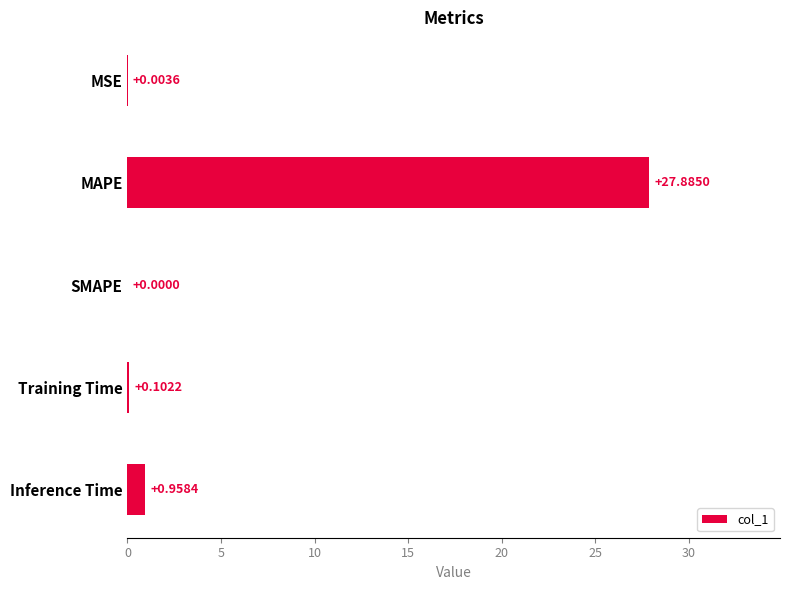

How many values are above zero?

4